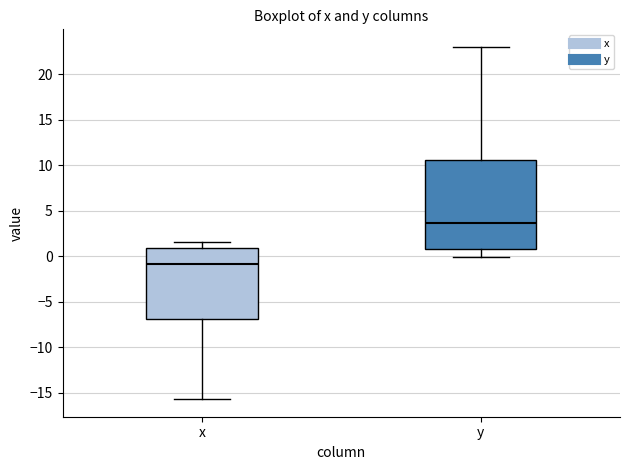

Reading left to right, transcribe this box plot: for each box, give where its median line is, the range the box spans, and where its two whiskers end, as read against the y-axis. The values are not printed on the chart, so give them approximately, as read against the axis.

x: median -1.0, box -7.0 to 1.0, whiskers -15.5 to 1.5
y: median 3.5, box 1.0 to 10.5, whiskers 0.0 to 23.0